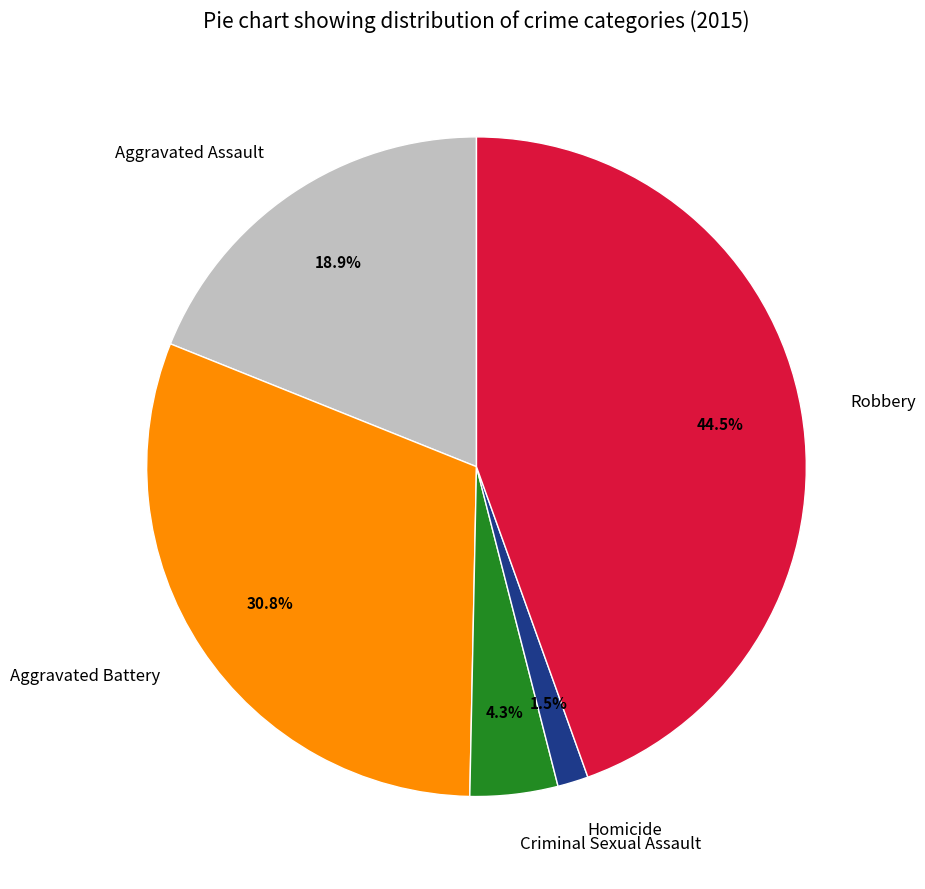

What is the ratio of the value at Aggravated Battery to the value at Aggravated Assault?

1.6